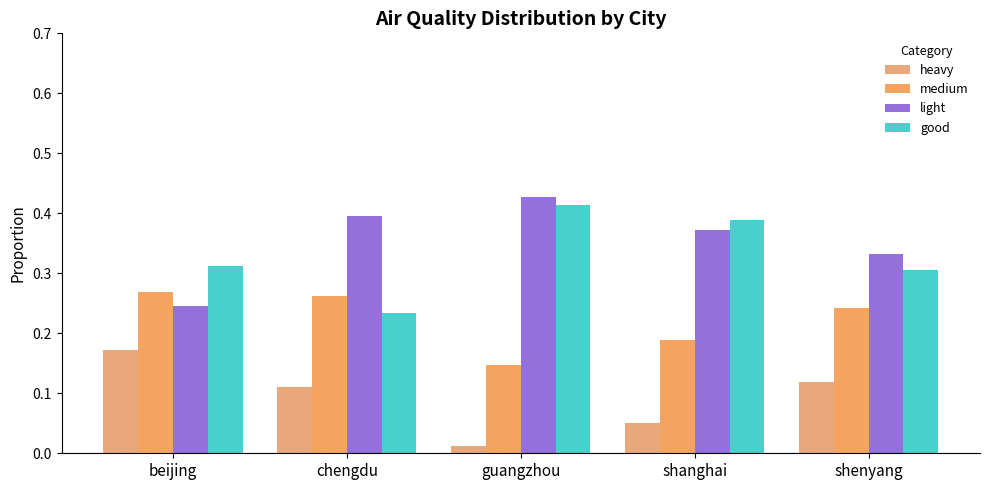

What is the total value across all series at beijing?

1.0